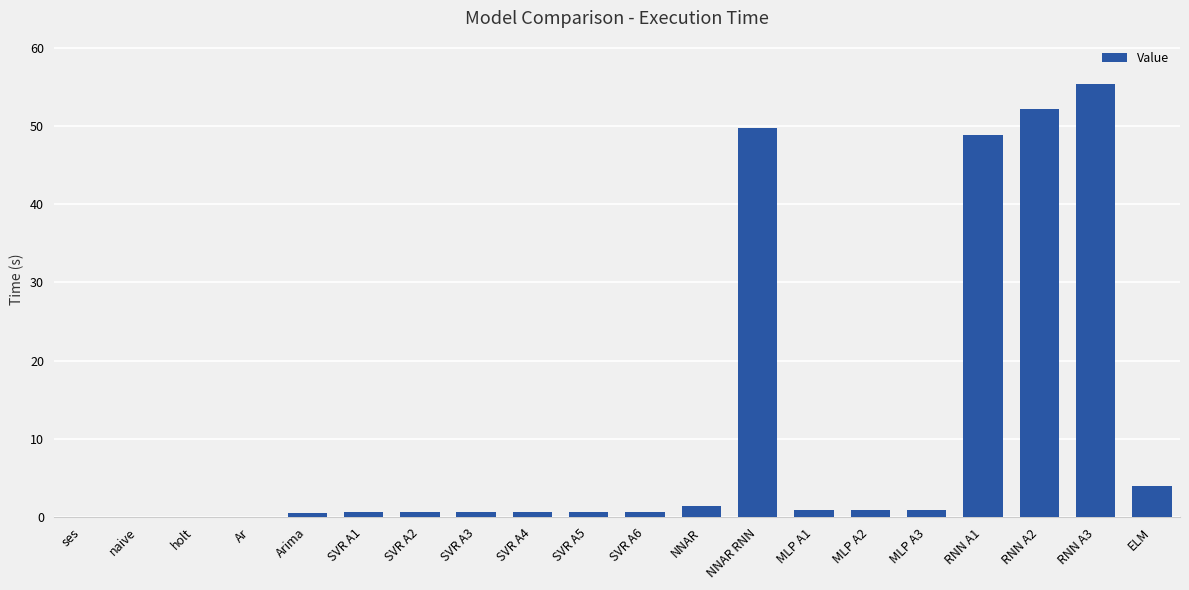

What is the greatest value displayed?

55.3